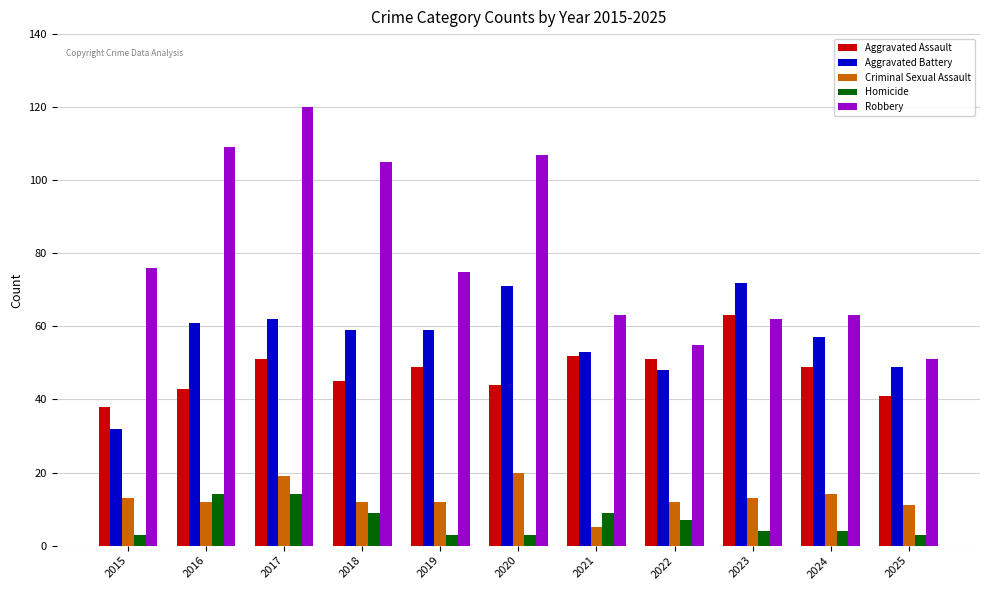

True or false: Criminal Sexual Assault has a value of 12 at 2022.

True